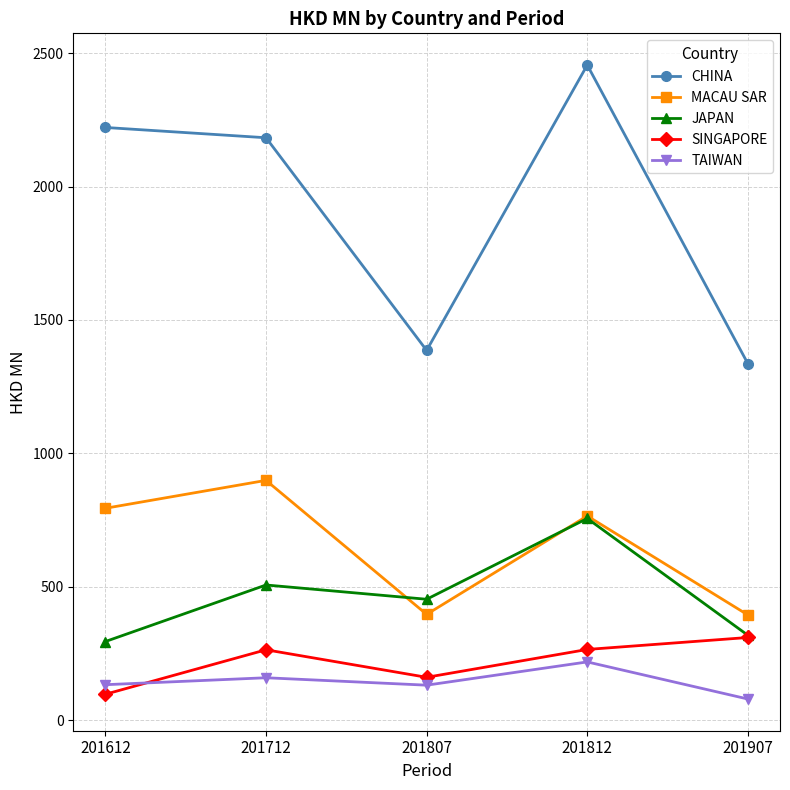

True or false: TAIWAN has a value of 131.3 at 201807.

True